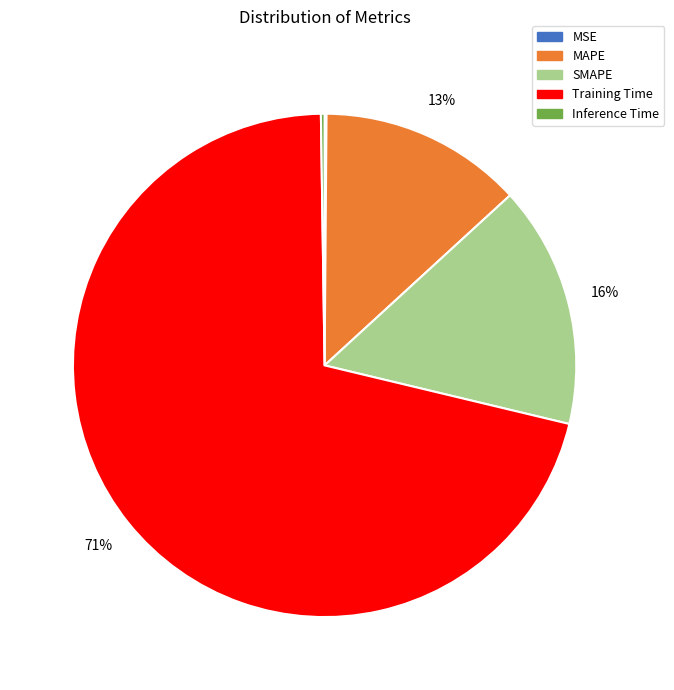

Which category has the biggest portion of the pie?

Training Time